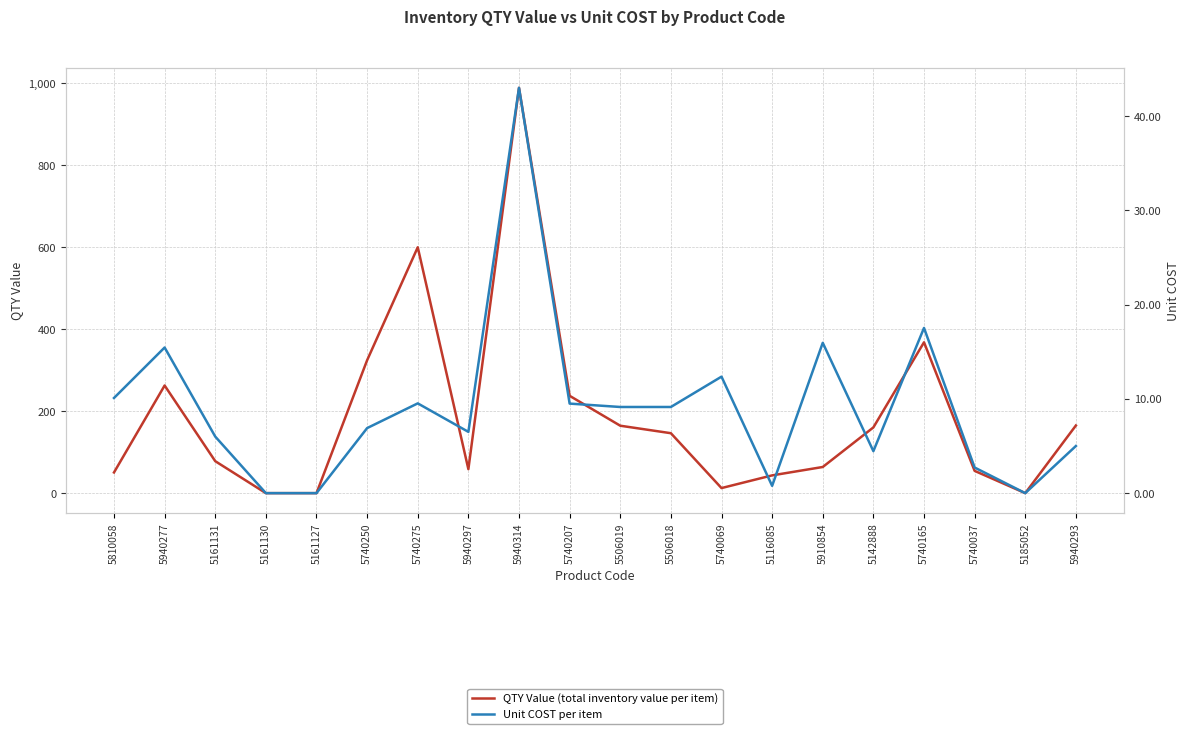

The Unit COST per item series shows 5.0 at 5940293. True or false?

True